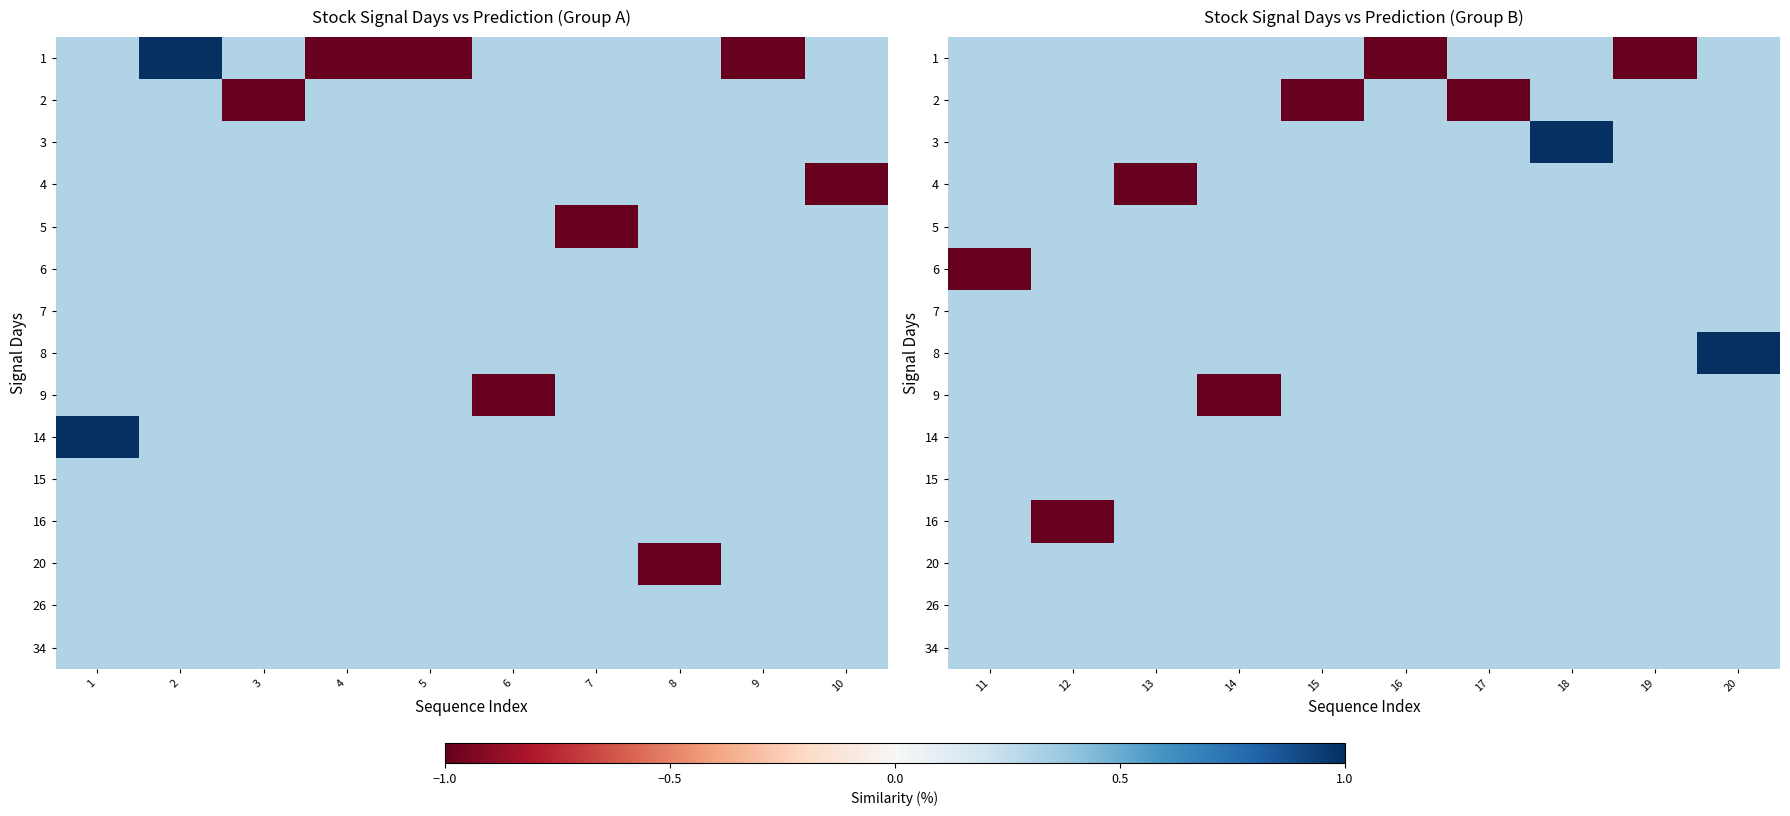

Rank the categories by row_7 value from highest to lowest.

10, 1, 2, 3, 4, 5, 6, 7, 8, 9